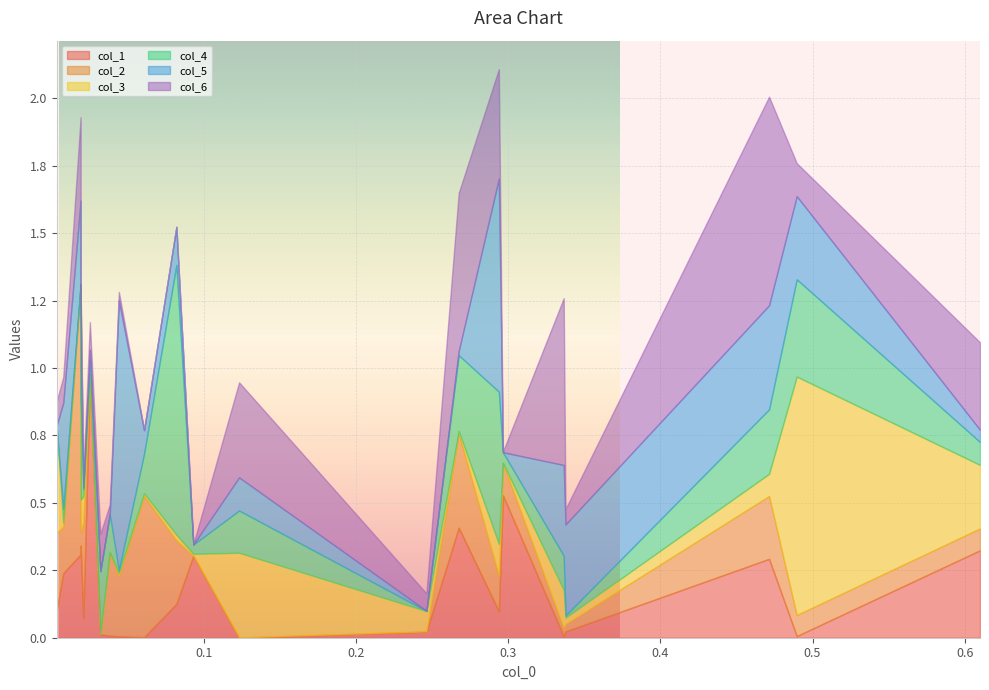

What are all the series names shown in the legend?

col_1, col_2, col_3, col_4, col_5, col_6